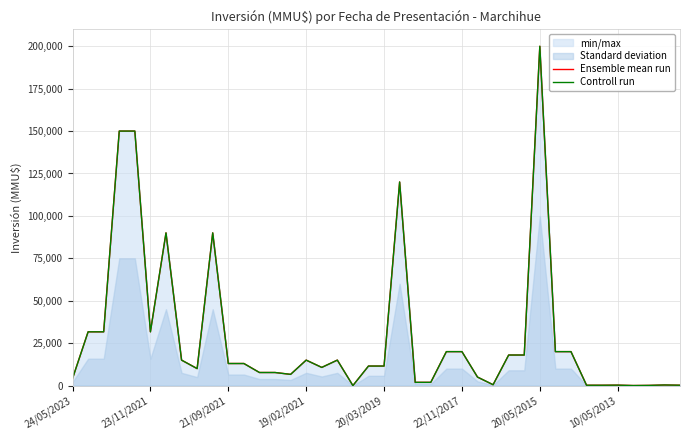

True or false: Controll run and Ensemble mean run intersect in this chart.

False